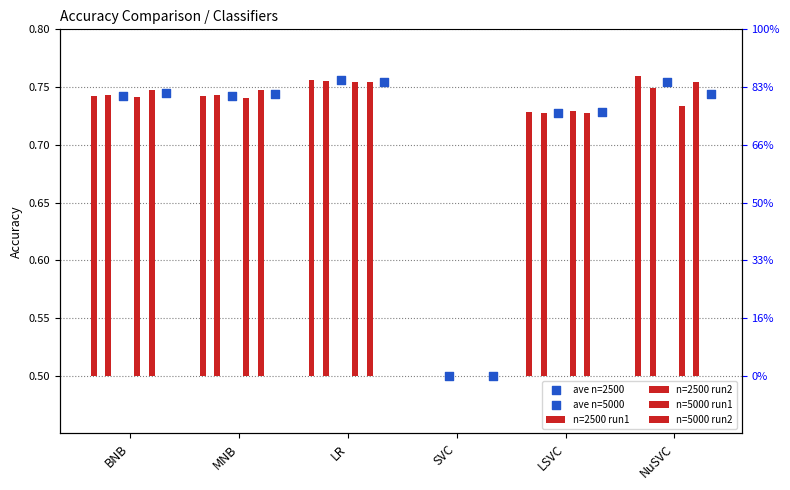

Which series has the largest total across all categories?

ave n=2500